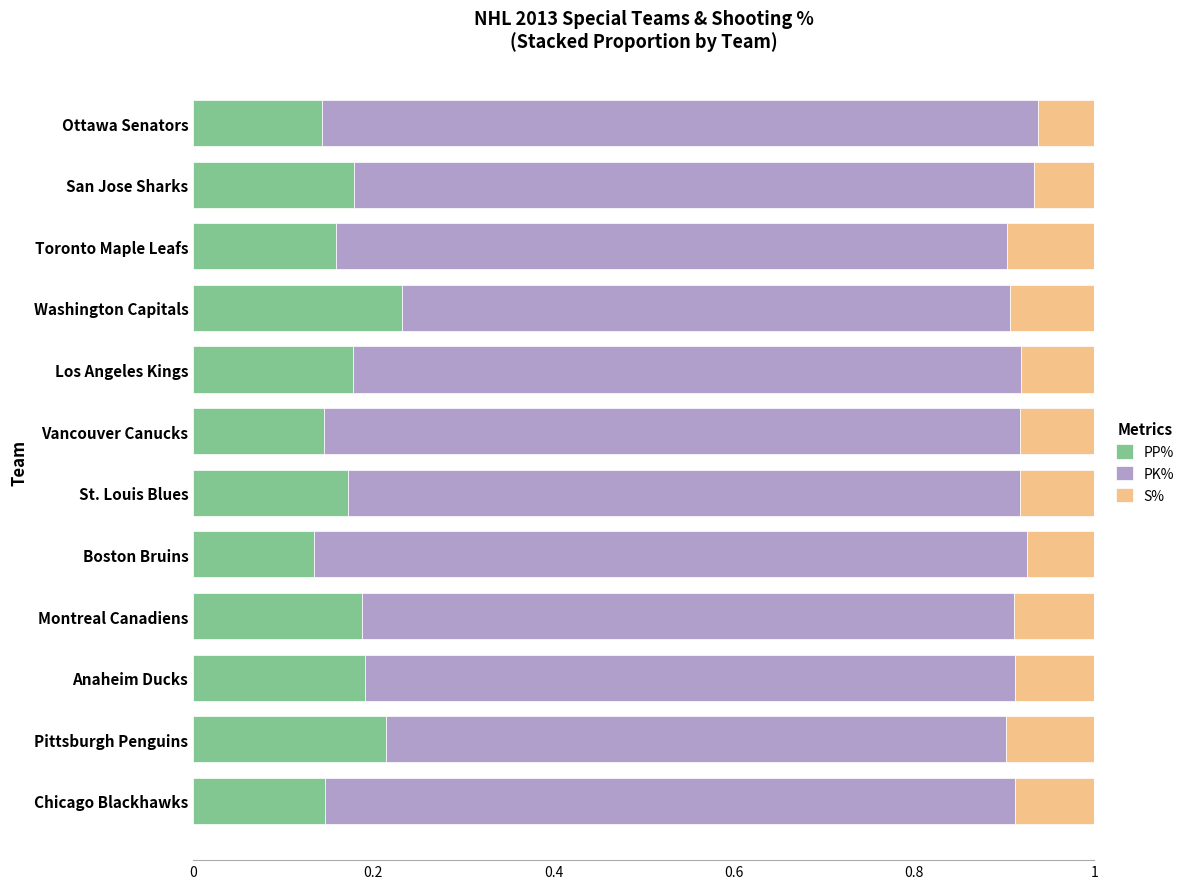

What is the total value across all series at Pittsburgh Penguins?

1.0